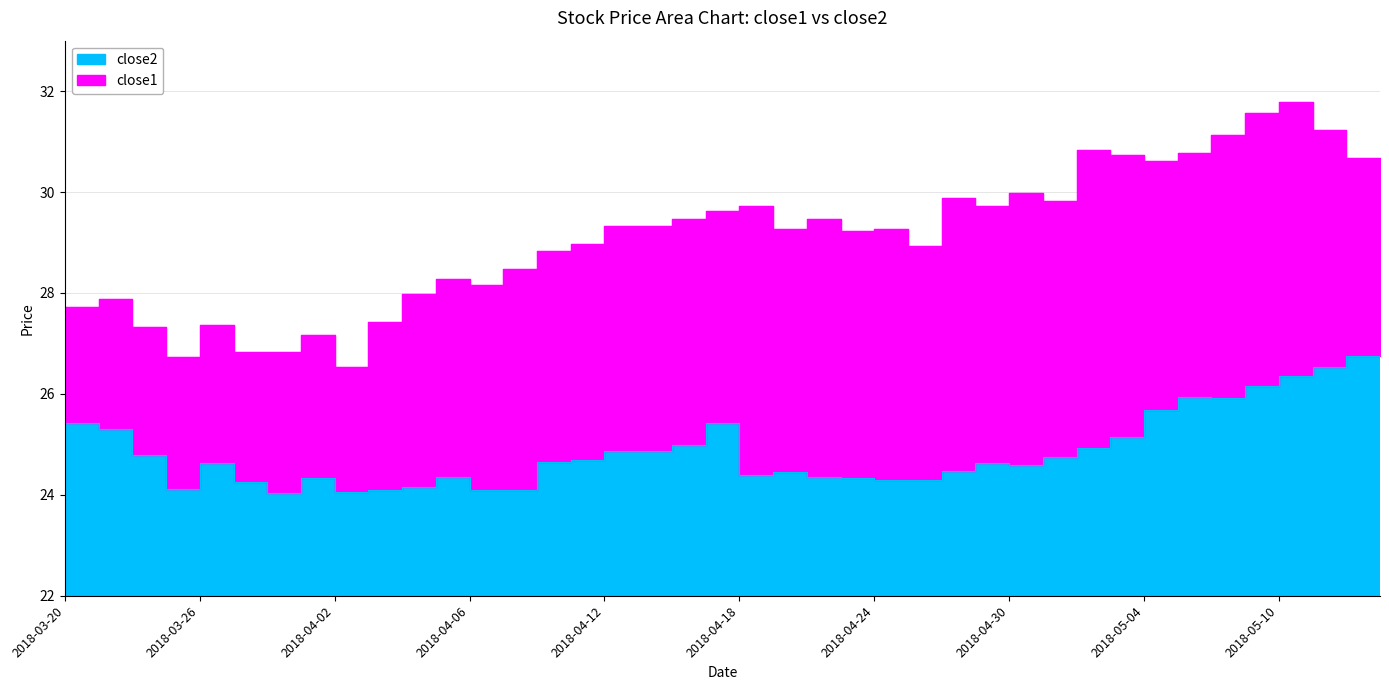

What is the highest value of the close2 series?

26.8